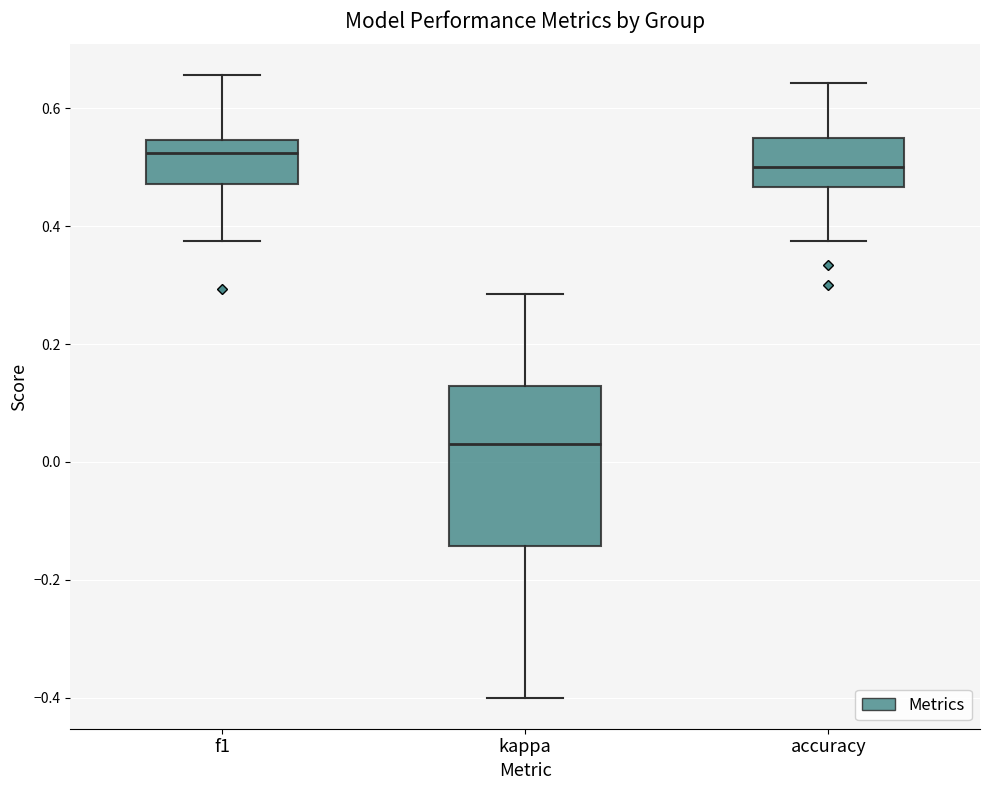

Reading left to right, transcribe this box plot: for each box, give where its median line is, the range the box spans, and where its two whiskers end, as read against the y-axis. The values are not printed on the chart, so give them approximately, as read against the axis.

f1: median 0.52, box 0.48 to 0.54, whiskers 0.38 to 0.66
kappa: median 0.04, box -0.14 to 0.12, whiskers -0.40 to 0.28
accuracy: median 0.50, box 0.46 to 0.56, whiskers 0.38 to 0.64